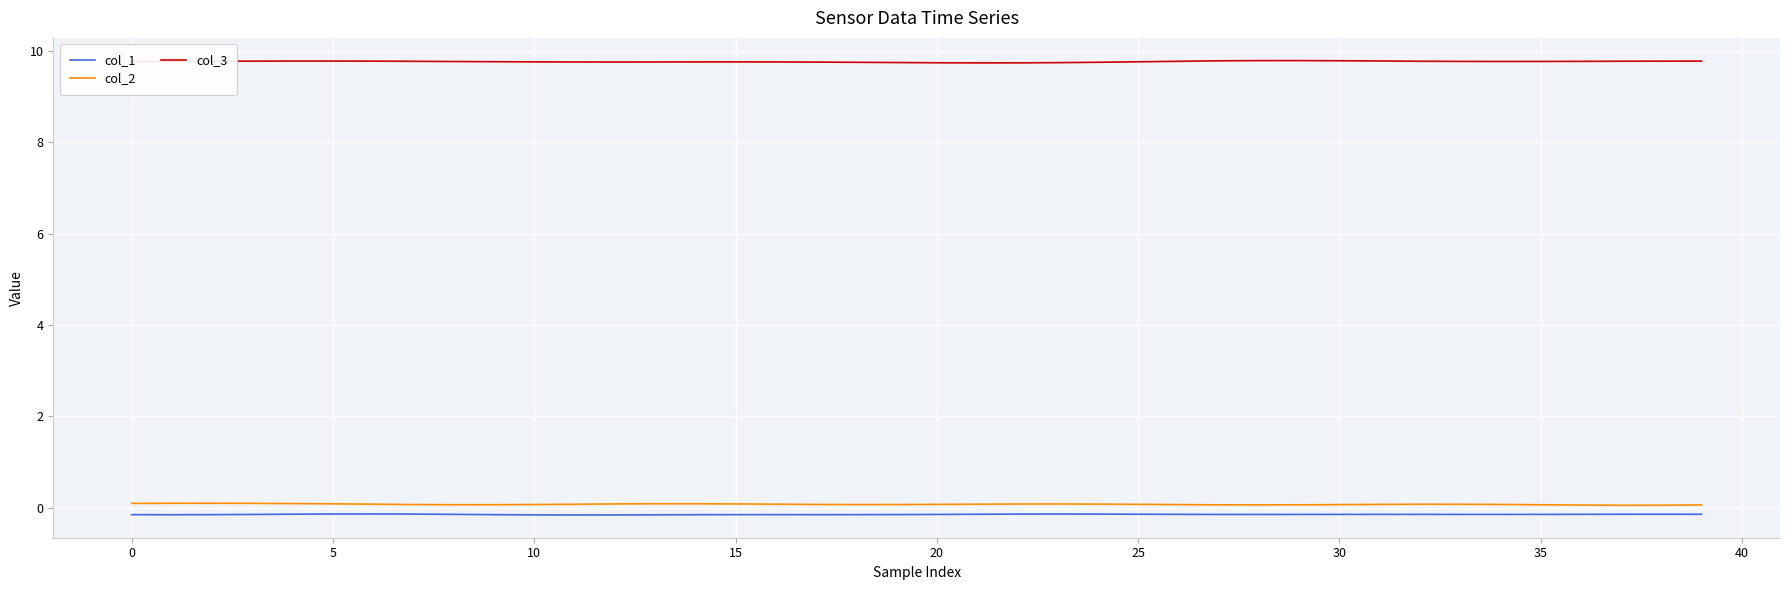

What is the maximum value shown in the chart?

9.8